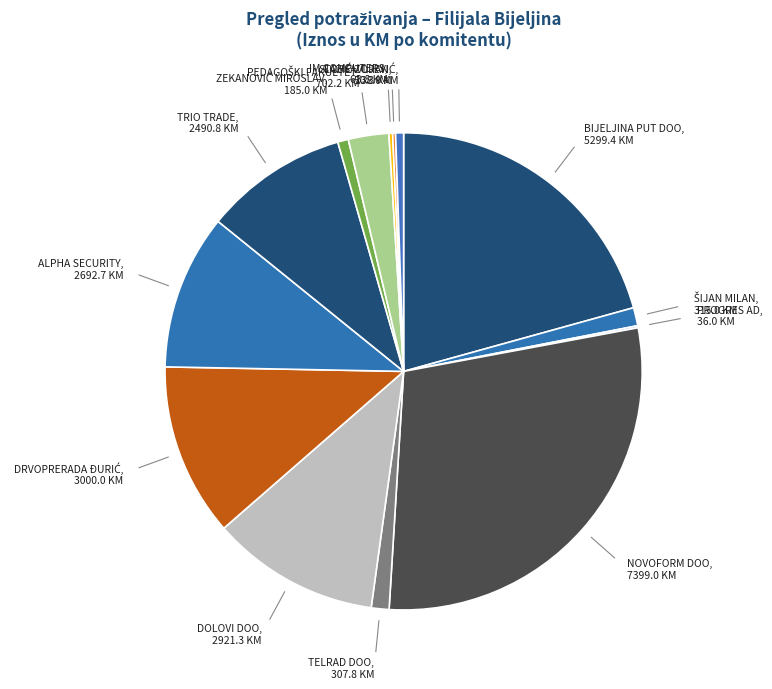

True or false: BIJELJINA PUT DOO accounts for 21% of the total.

True